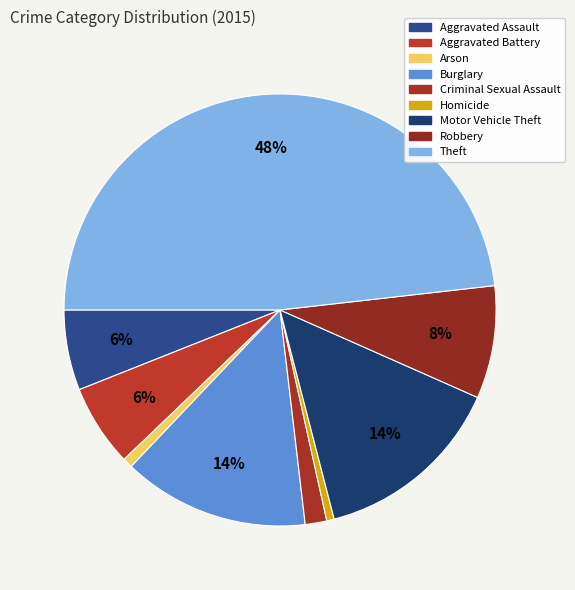

To the nearest percent, what is the difference between the largest and smallest slice percentages?

48%